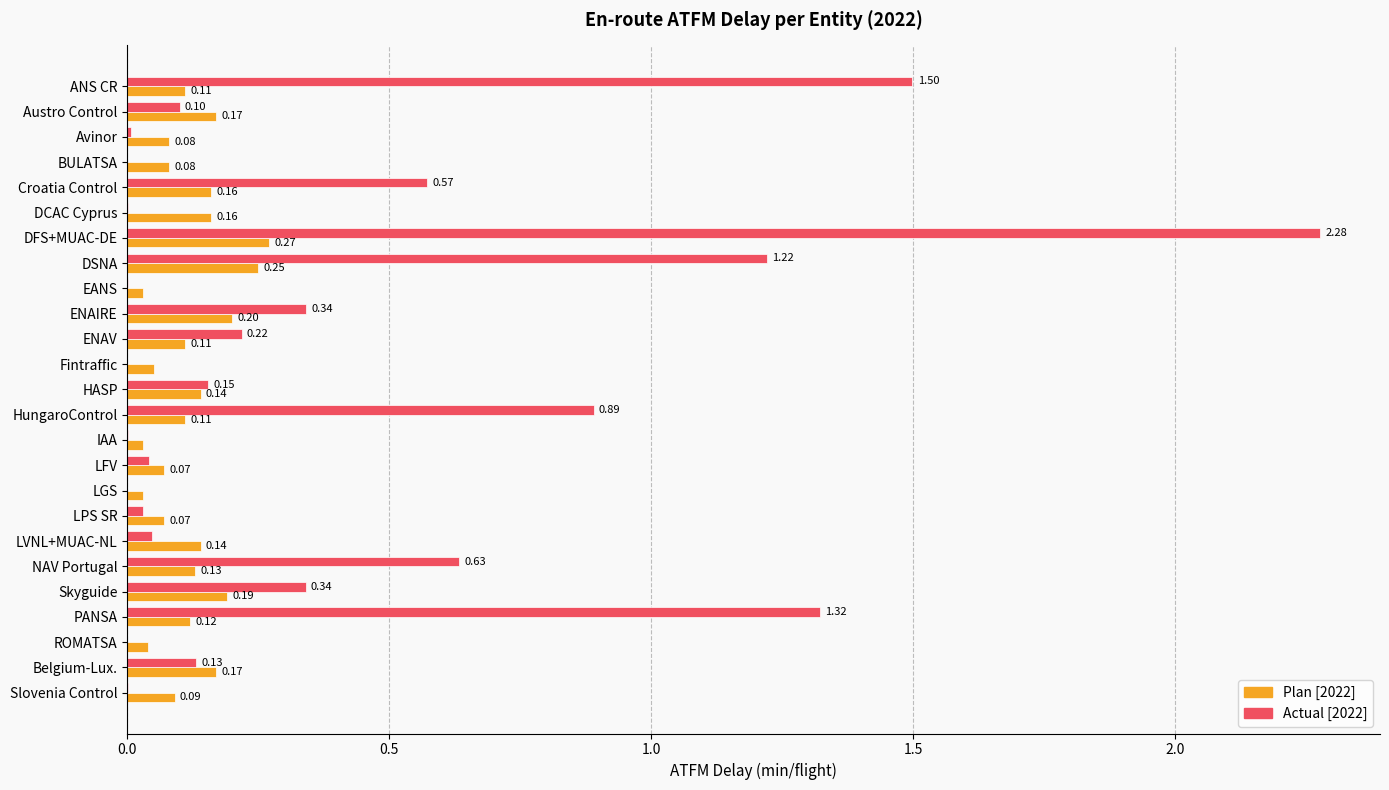

At which category does the chart reach its peak across all series?

DFS+MUAC-DE